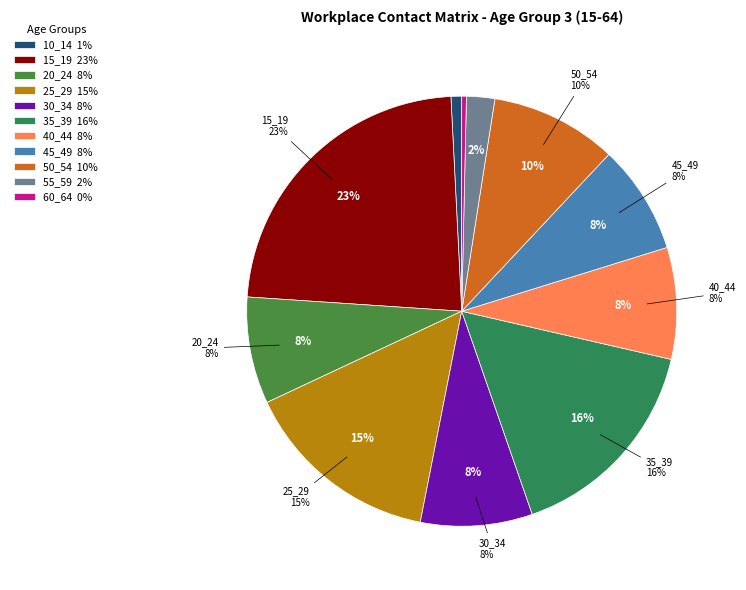

Is it true that 40_44 is 1% of the pie?

False